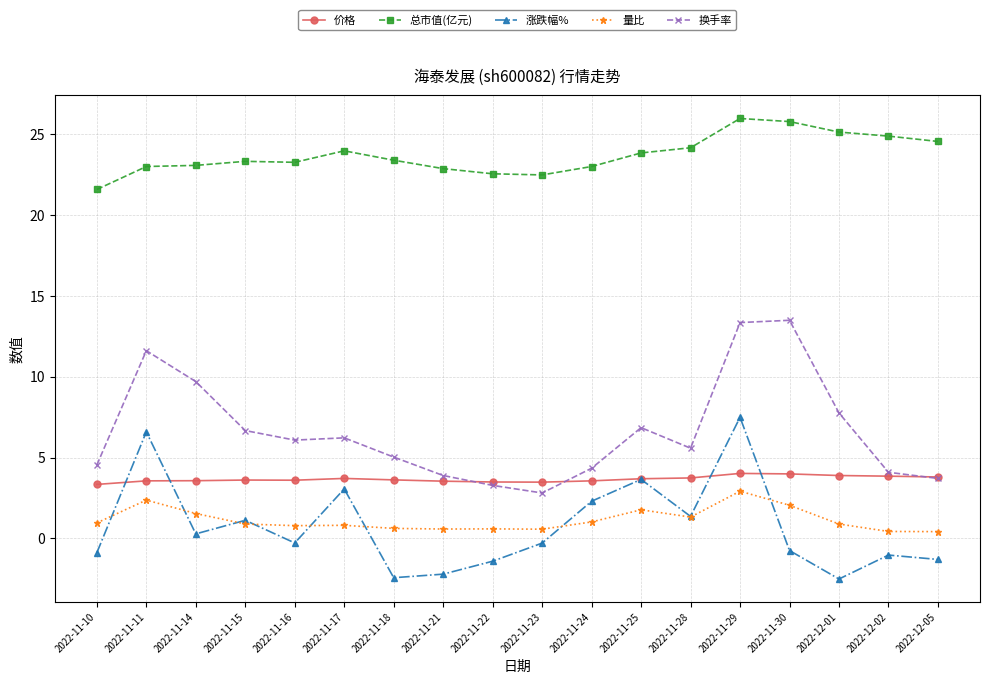

What is the label of the 9th point from the right?

2022-11-23